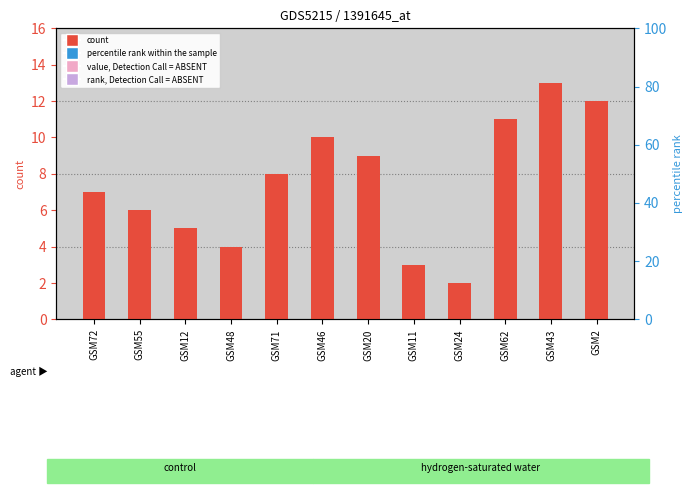

Rank the categories by value from lowest to highest.

GSM24, GSM11, GSM48, GSM12, GSM55, GSM72, GSM71, GSM20, GSM46, GSM62, GSM2, GSM43